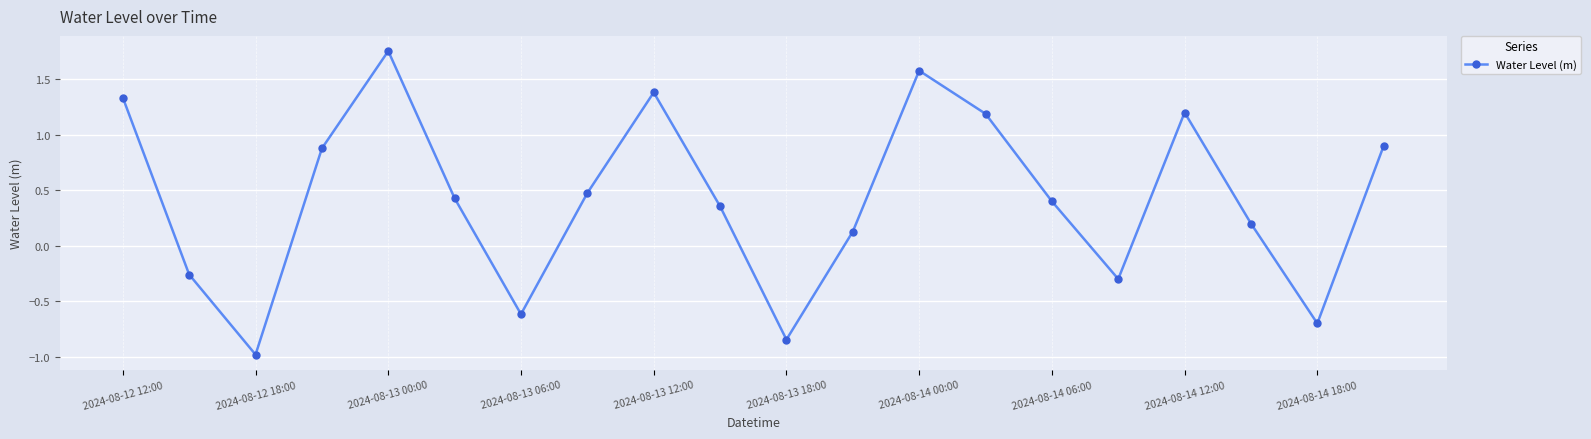

What is the value of the 9th point from the left?

1.4